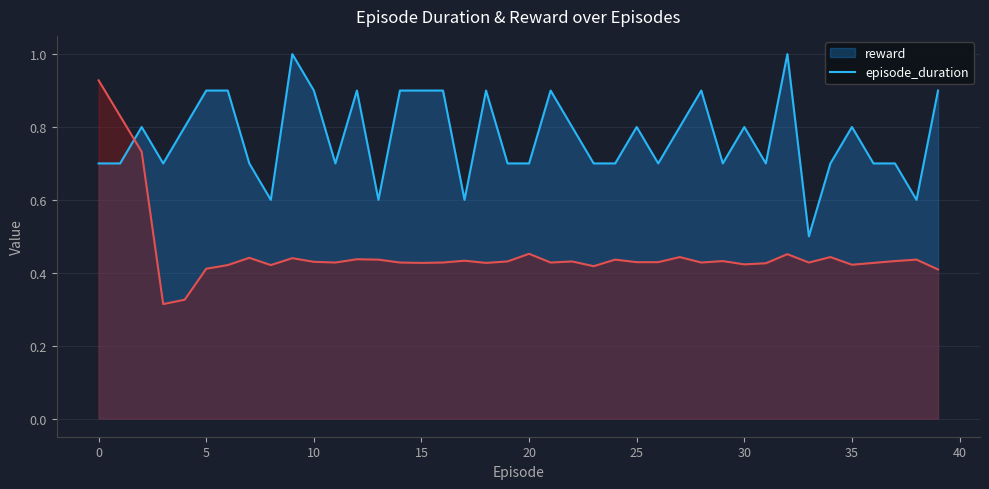

Between 17 and 18, which series saw the biggest shift?

reward